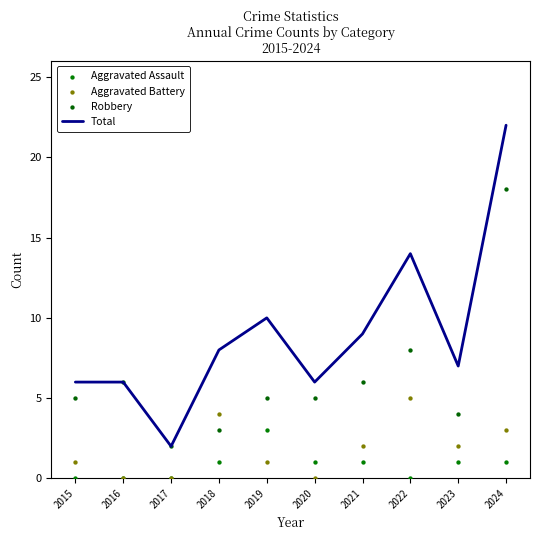

What are all the series names shown in the legend?

Total, Aggravated Assault, Aggravated Battery, Robbery